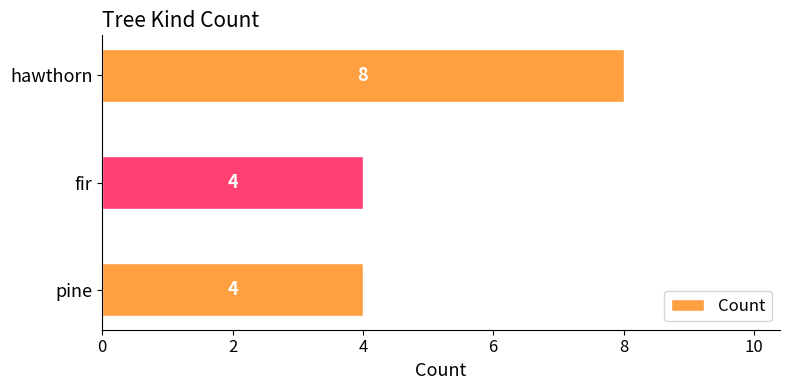

Reading top to bottom, what are all the values shown in this chart?

hawthorn=8	fir=4	pine=4